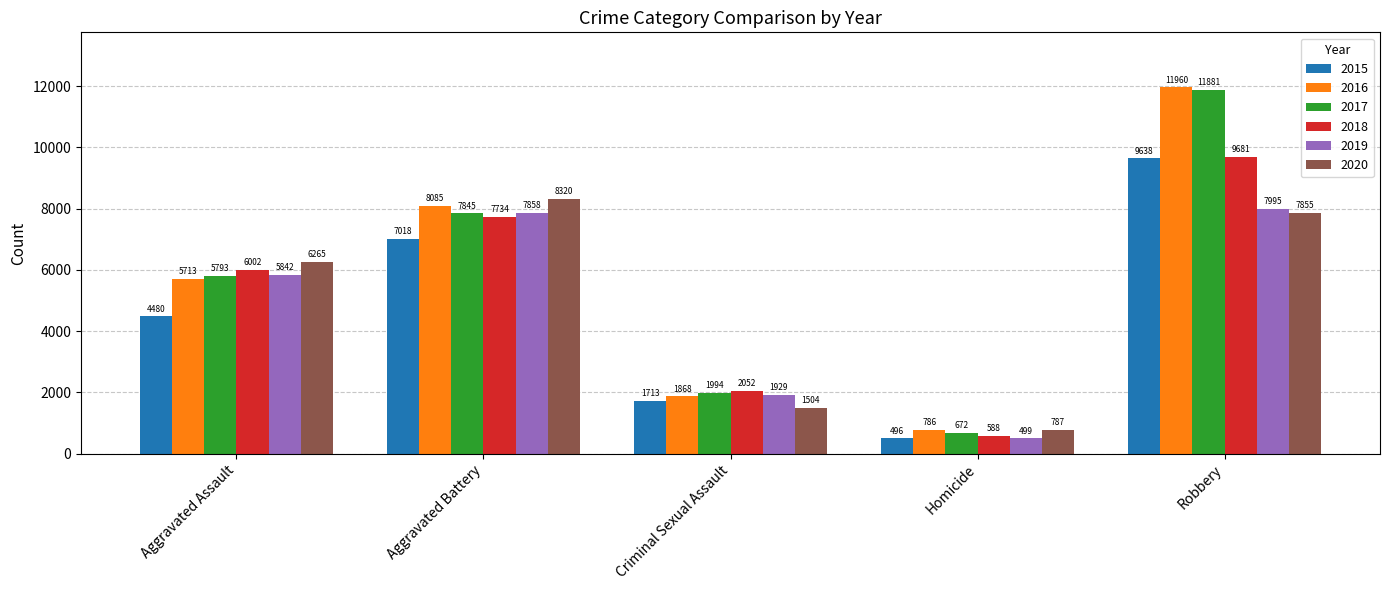

What is the average value of the 2015 series?

4669